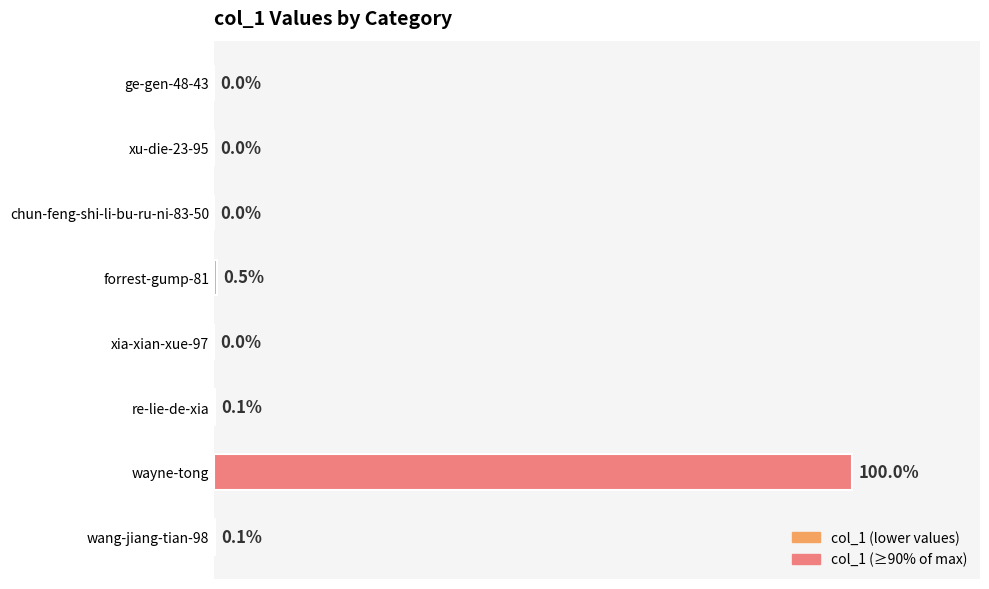

Which has a higher value, chun-feng-shi-li-bu-ru-ni-83-50 or re-lie-de-xia?

re-lie-de-xia